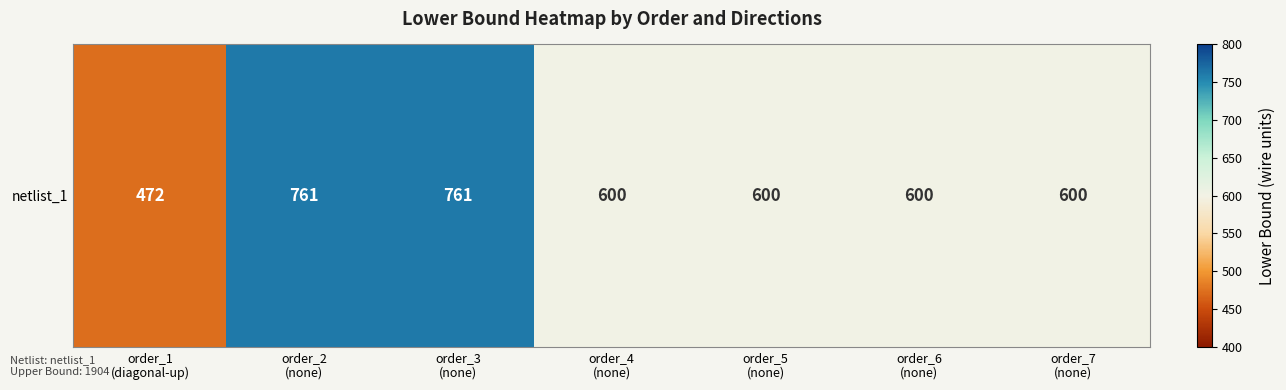

What is the sum of all values?

4394